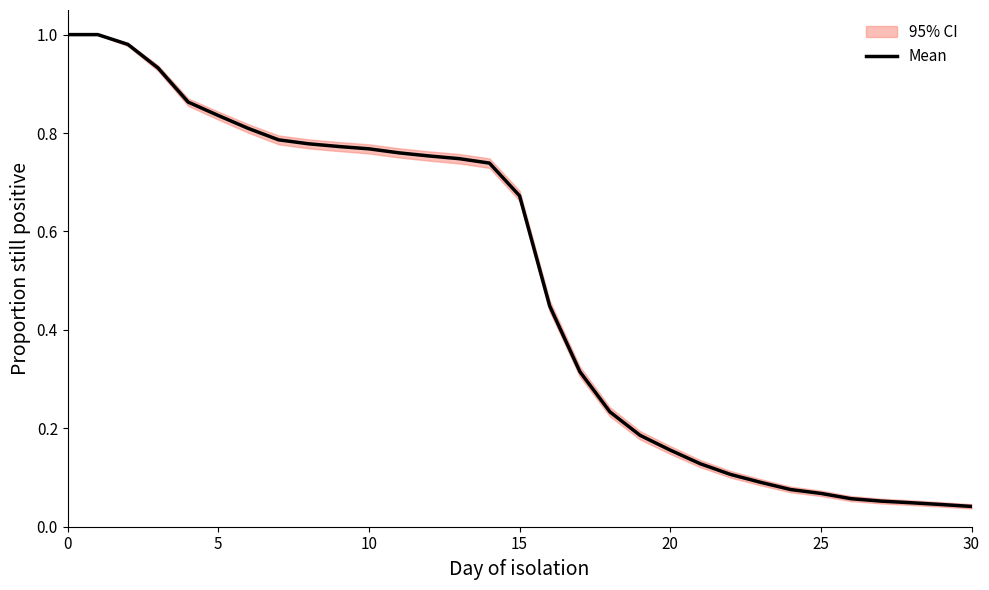

Which label corresponds to the smallest value in the chart?

30